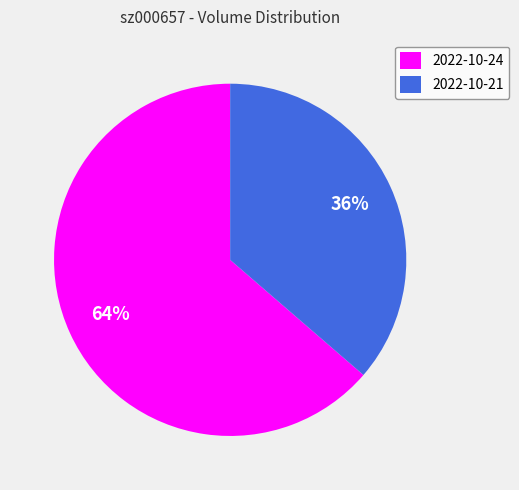

To the nearest percent, what is the average slice percentage?

50%